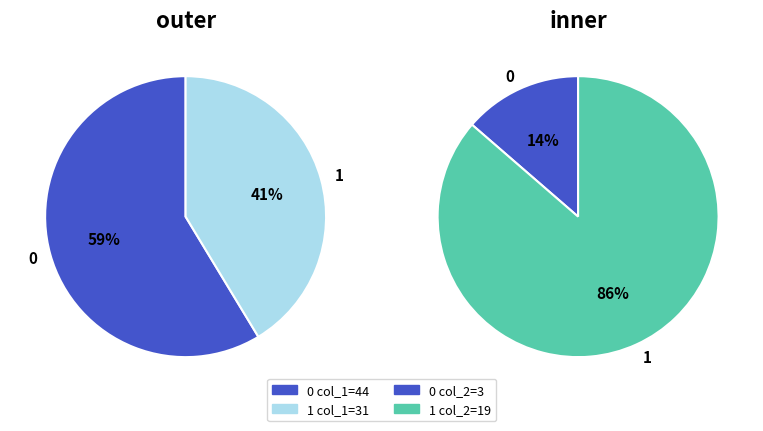

Between 0 and 1, which series saw the biggest shift?

col_2